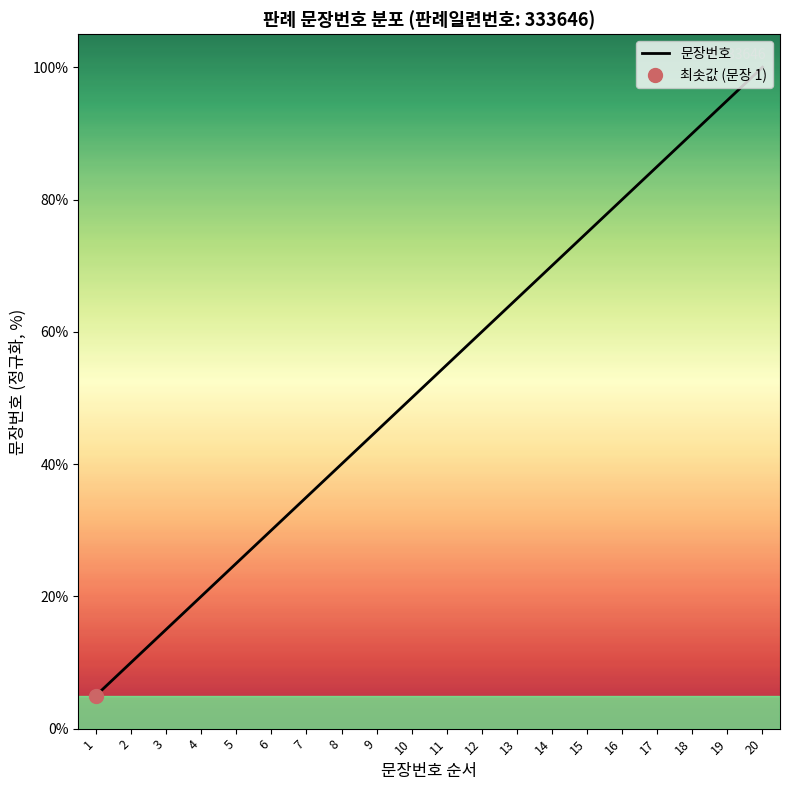

What is the smallest value displayed?

5.0